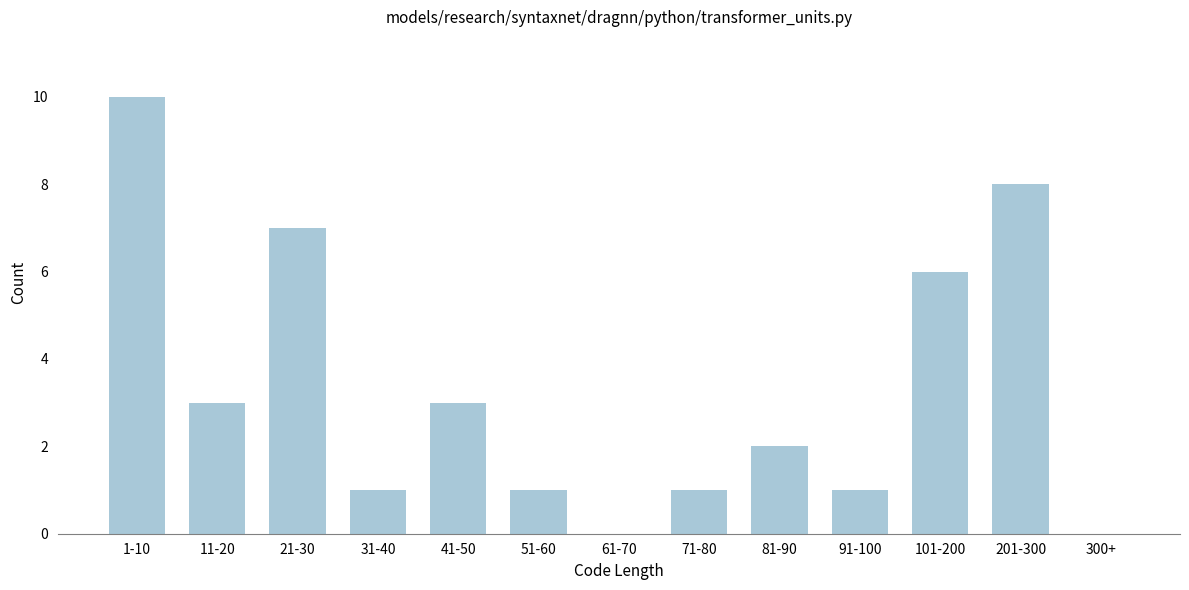

Reading left to right, list all the values displayed in this chart.

1-10=10	11-20=3	21-30=7	31-40=1	41-50=3	51-60=1	61-70=0	71-80=1	81-90=2	91-100=1	101-200=6	201-300=8	300+=0